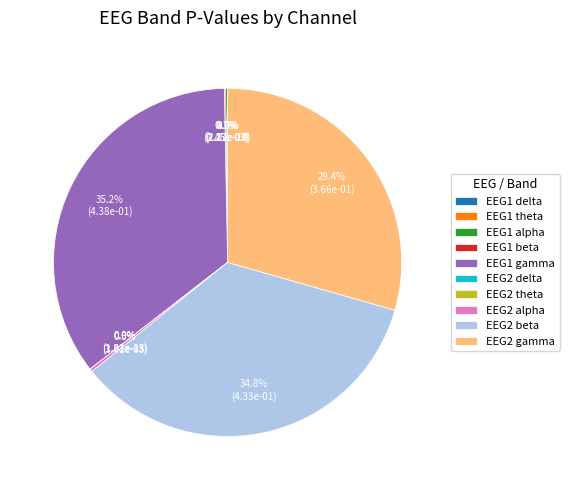

True or false: EEG2 alpha accounts for 1% of the total.

False